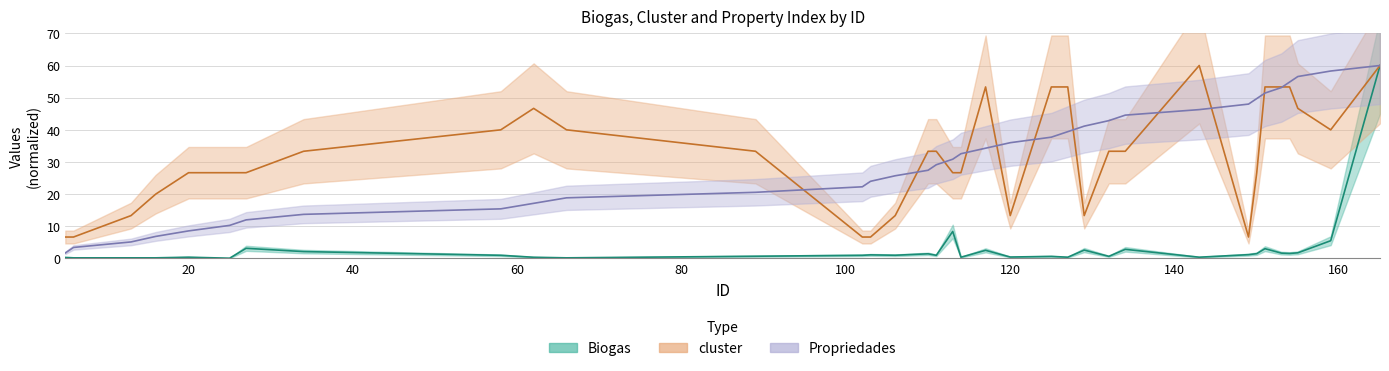

How many lines are shown in the chart?

3